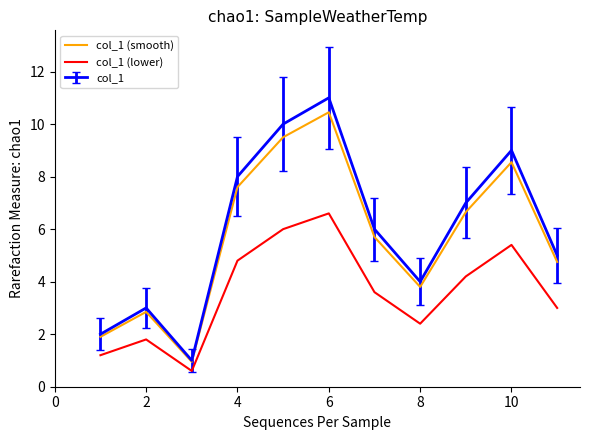

What is the average value of the col_1 (smooth) series?

5.7